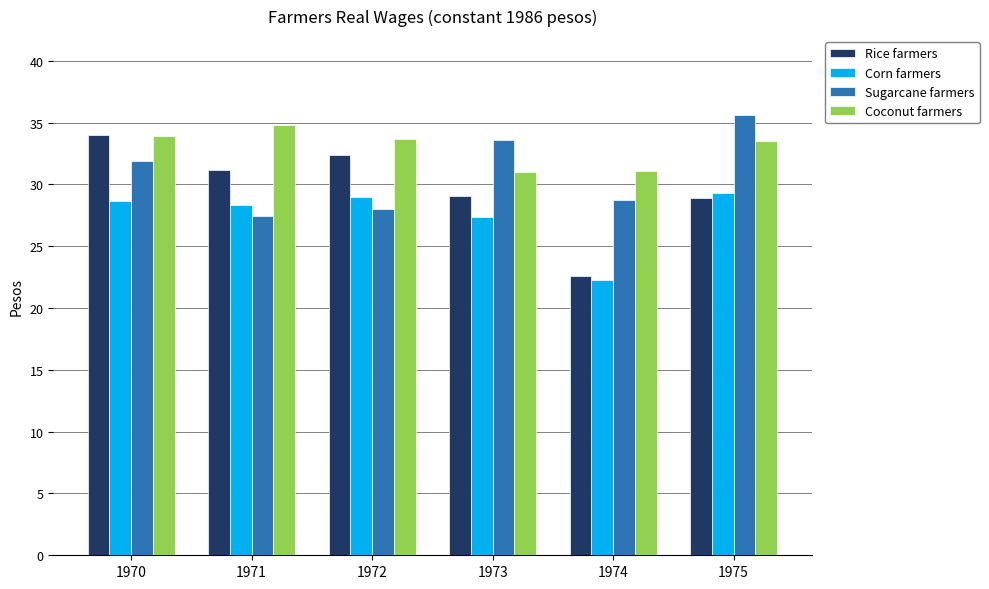

List the series in order of their overall mean, highest first.

Coconut farmers, Sugarcane farmers, Rice farmers, Corn farmers